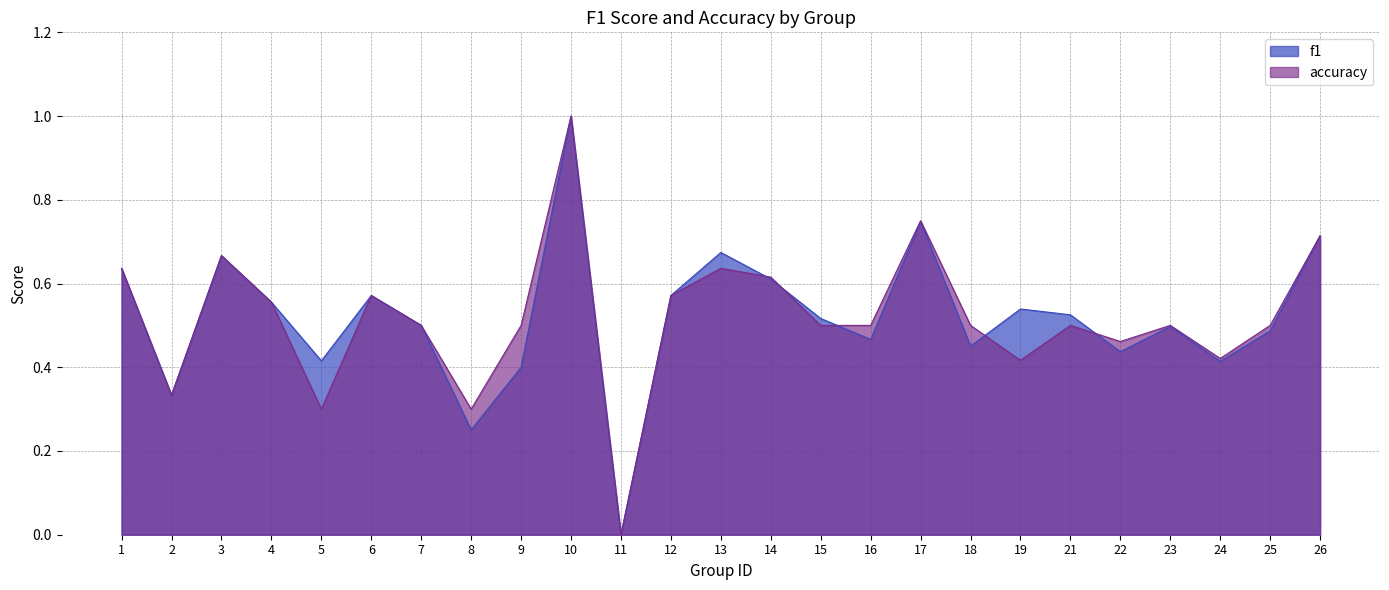

How many intersections are there between accuracy and f1?

5